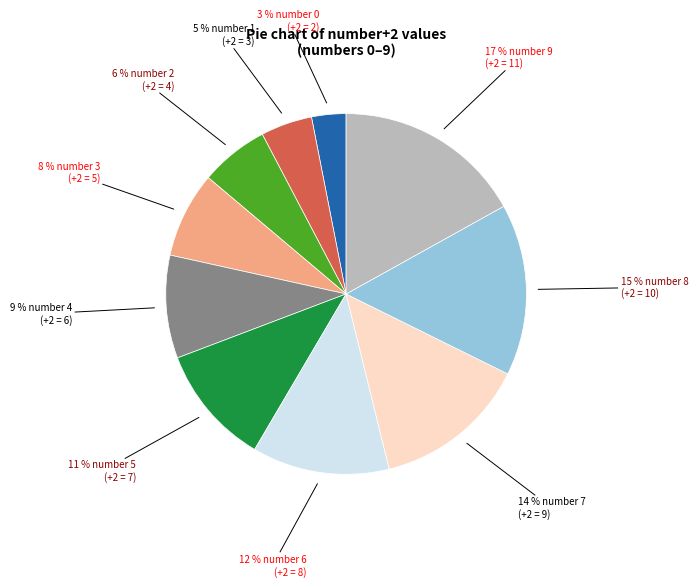

To the nearest percent, what is the difference between the largest and smallest slice percentages?

14%